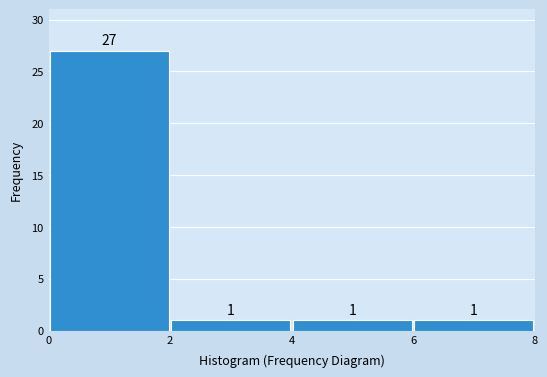

Reading left to right, list every bar in this chart as the range it spans on the x-axis followed by its height.

0 to 2: 27
2 to 4: 1
4 to 6: 1
6 to 8: 1